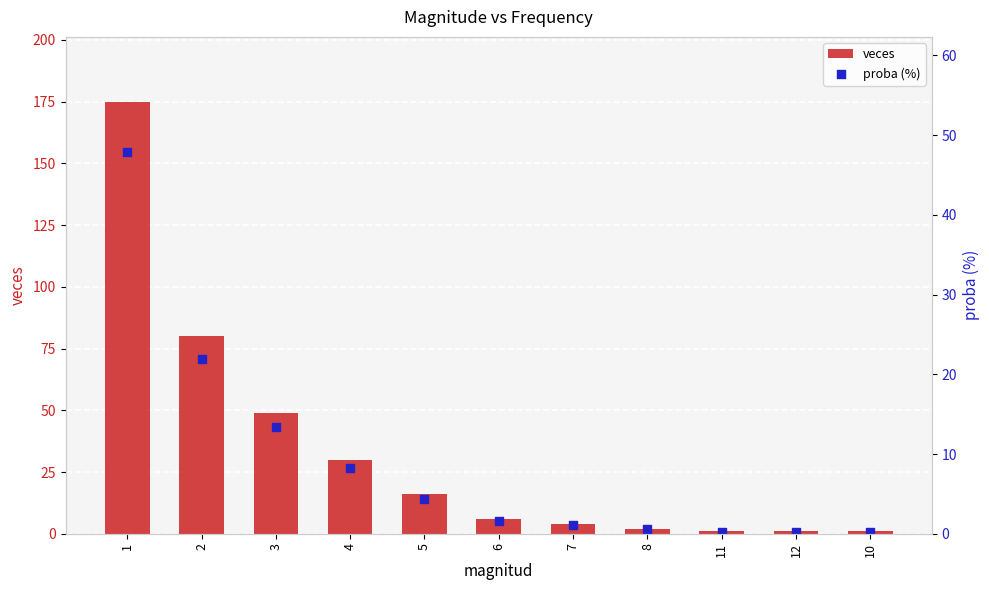

Which series reaches the minimum Y coordinate?

proba (%)